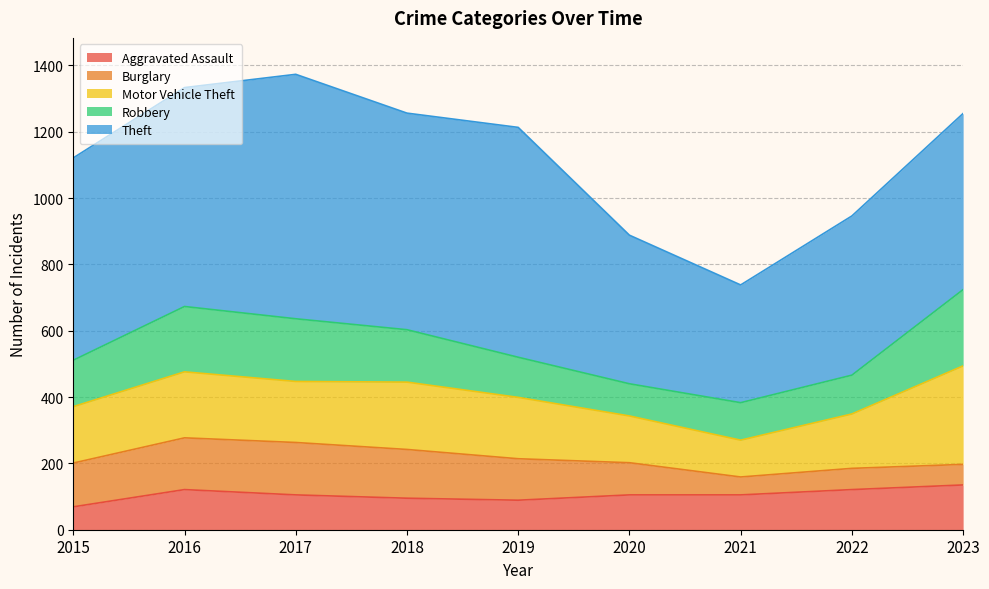

At which category is the sum across all series the highest?

2017